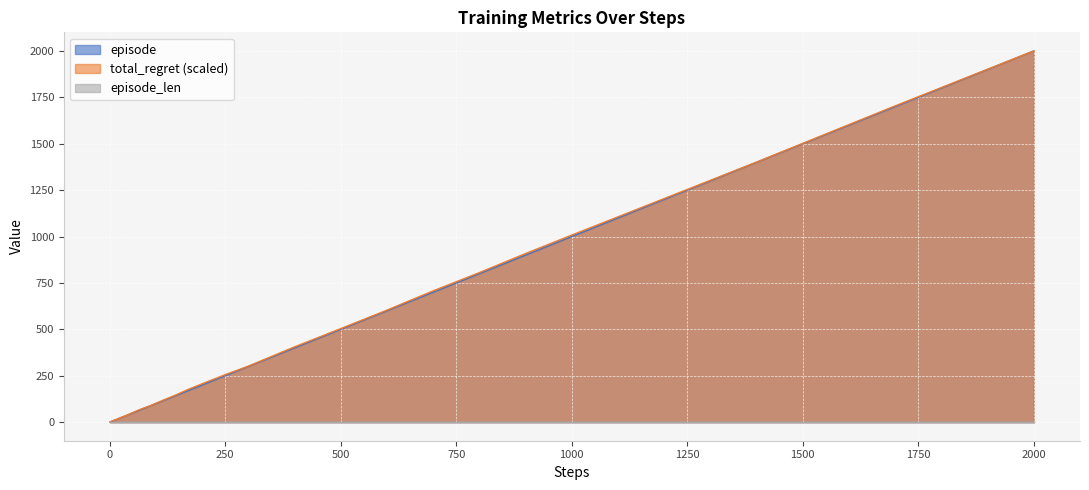

What is the maximum value shown in the chart?

2000.0